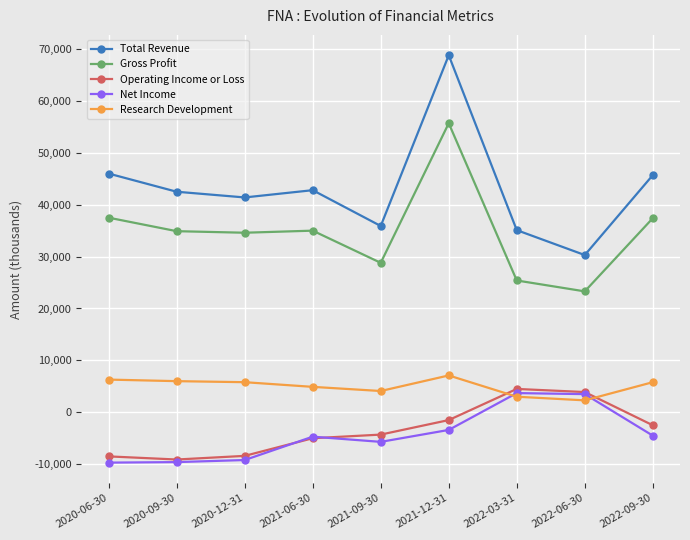

True or false: Total Revenue and Gross Profit cross at least once.

False